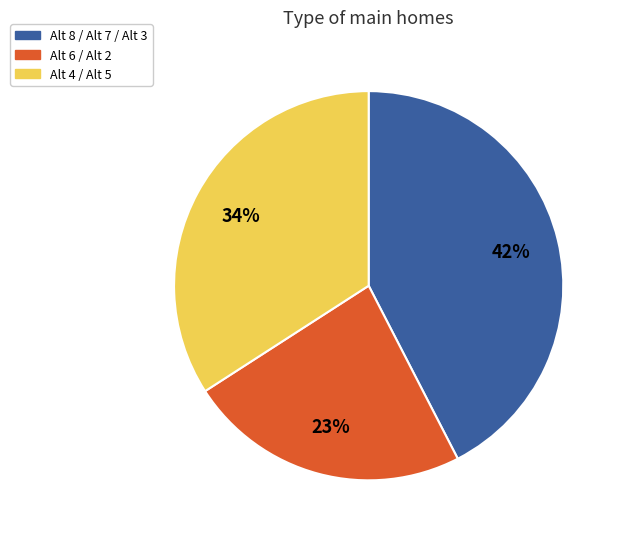

Is there a majority slice in this chart?

No